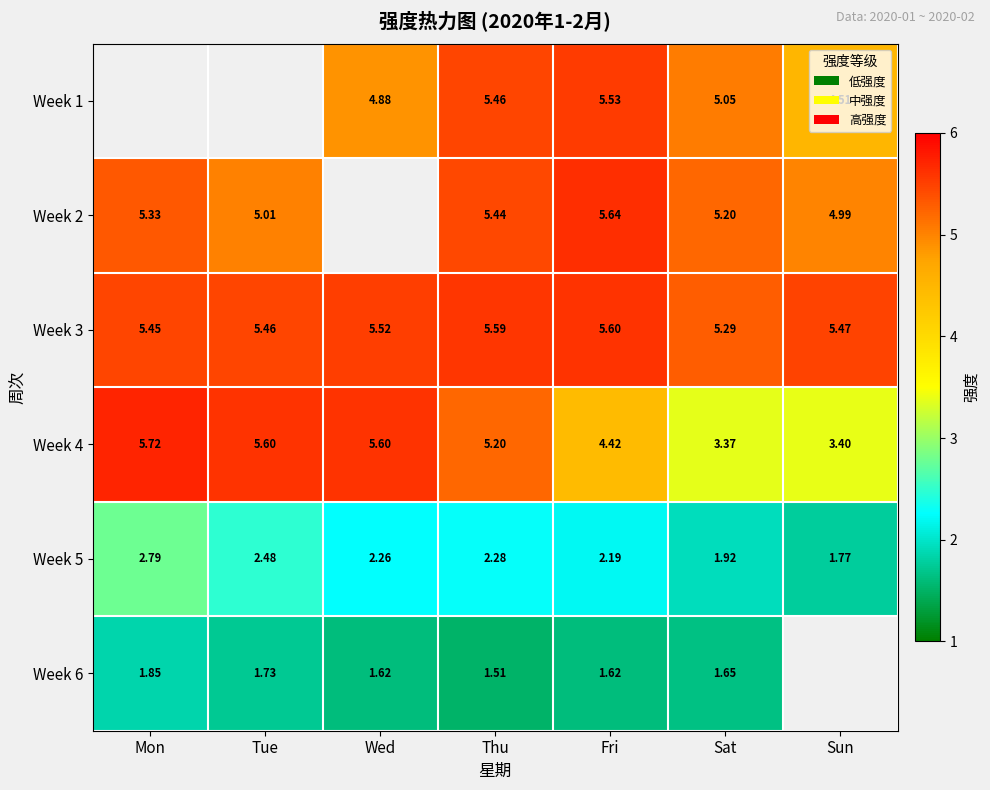

Where is Week 3 nearest to the value 5?

Sat